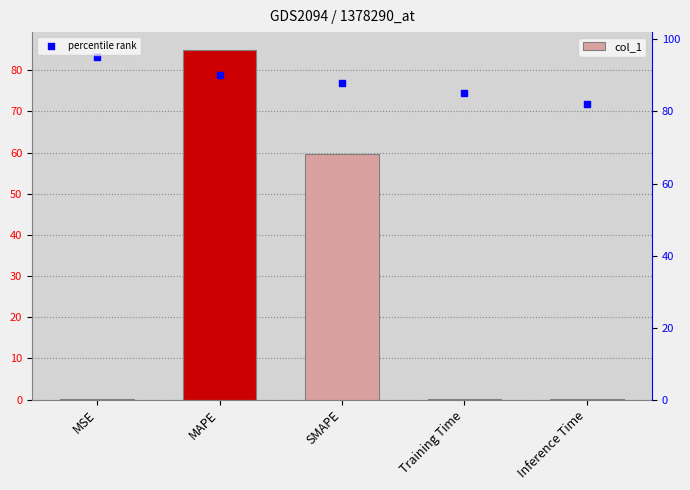

What is the total value across all series at MSE?

95.0